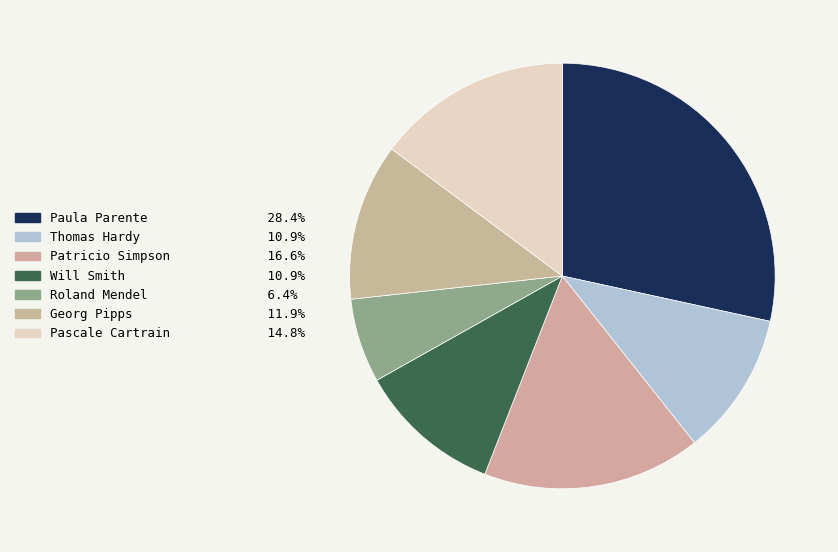

Is the sum of Patricio Simpson and Georg Pipps greater than half?

No